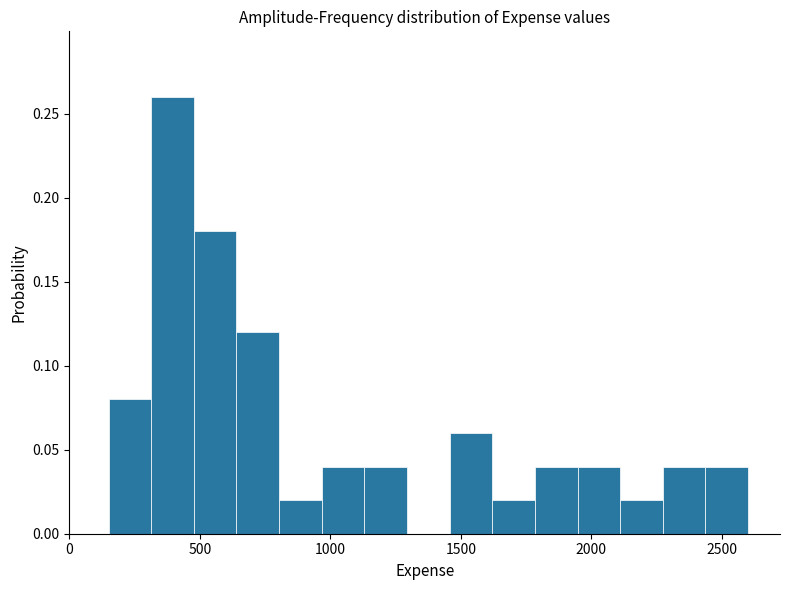

Around what value on the x-axis is the tallest bar? Give the approximate position of its centre, as read against the axis.

400